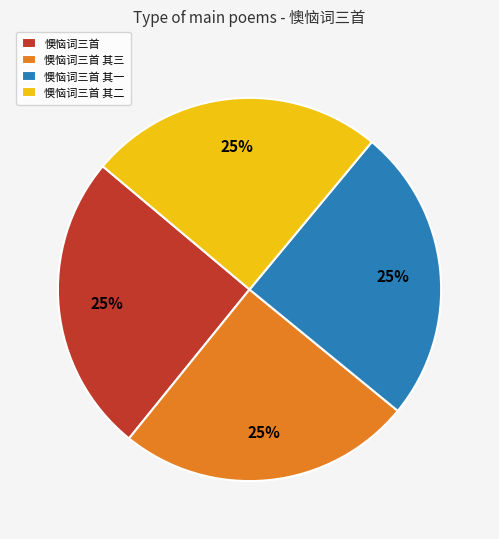

Is there a majority slice in this chart?

No